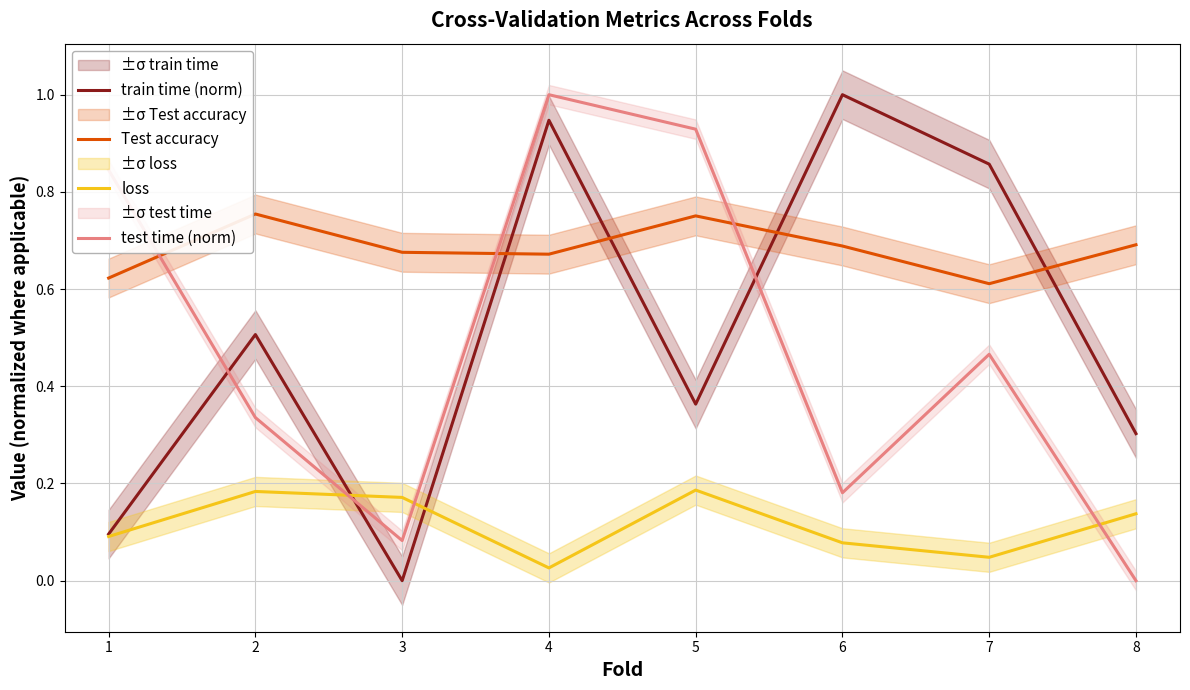

What is the maximum value shown in the chart?

1.0